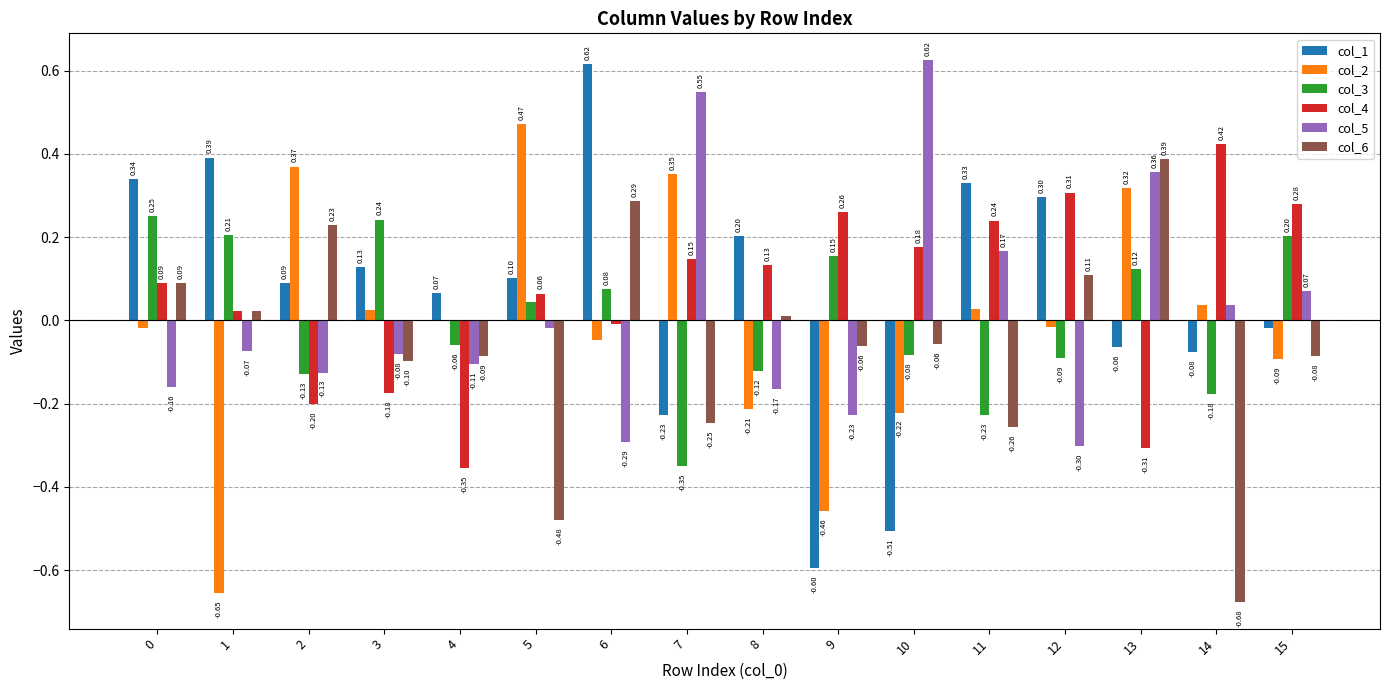

What is the sum of all col_3 values?

0.1